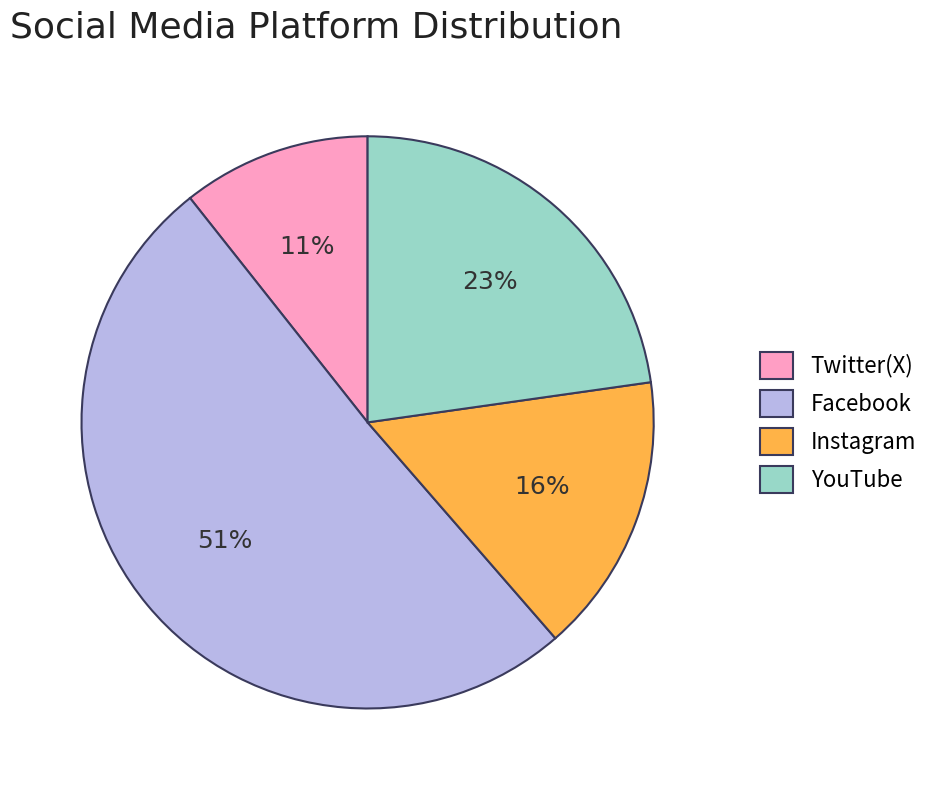

Is it true that Twitter(X) is 11% of the pie?

True